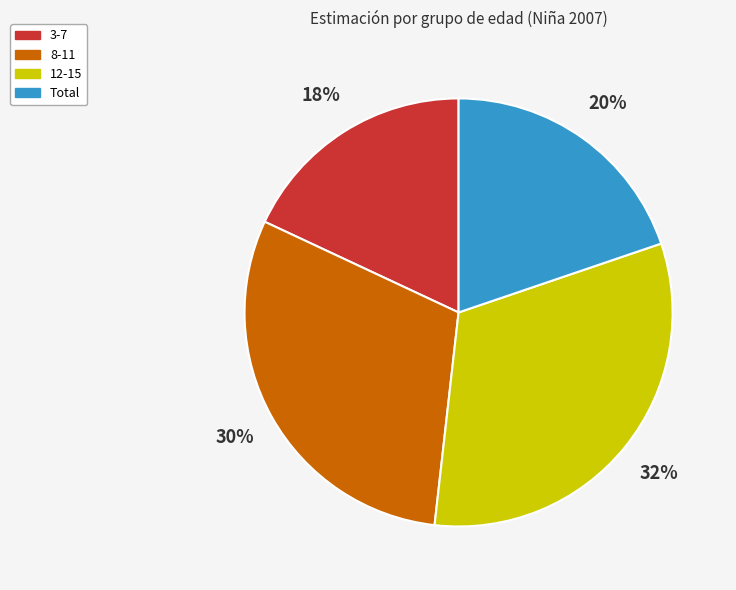

Which category has the biggest portion of the pie?

12-15